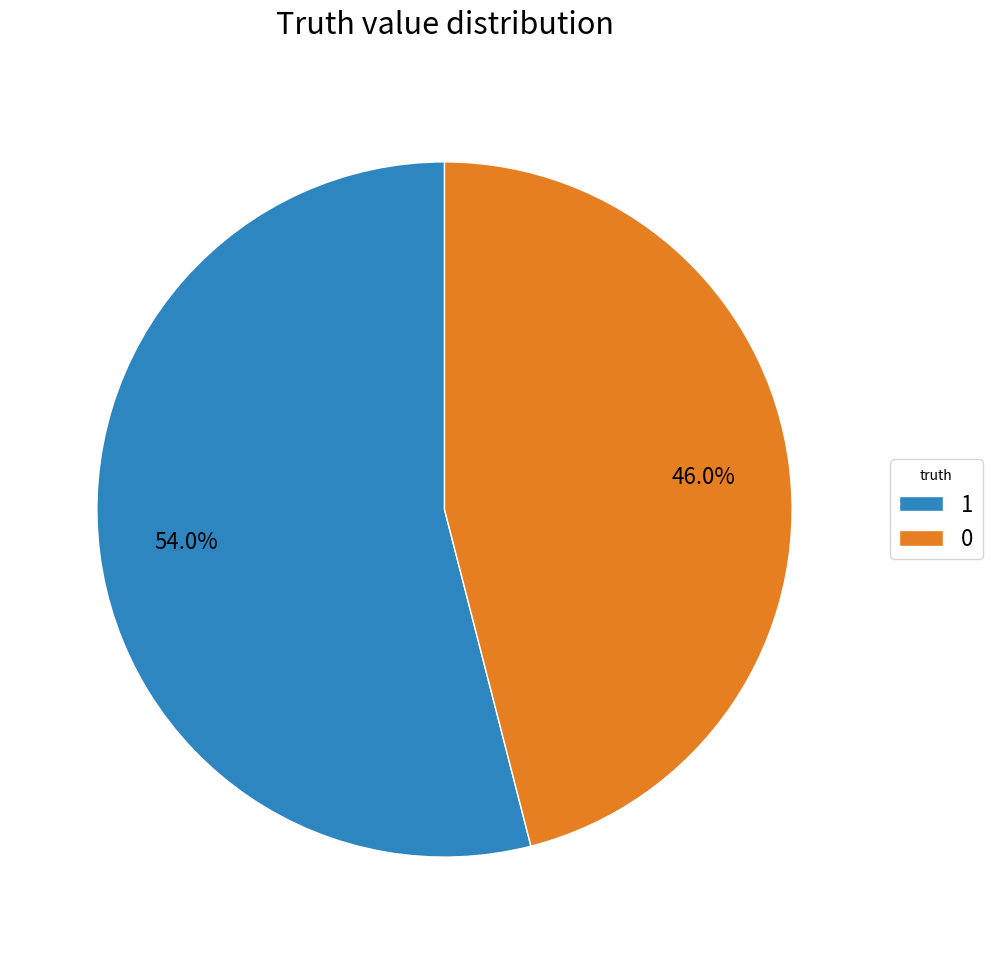

Does 1 represent more than half of the total?

Yes